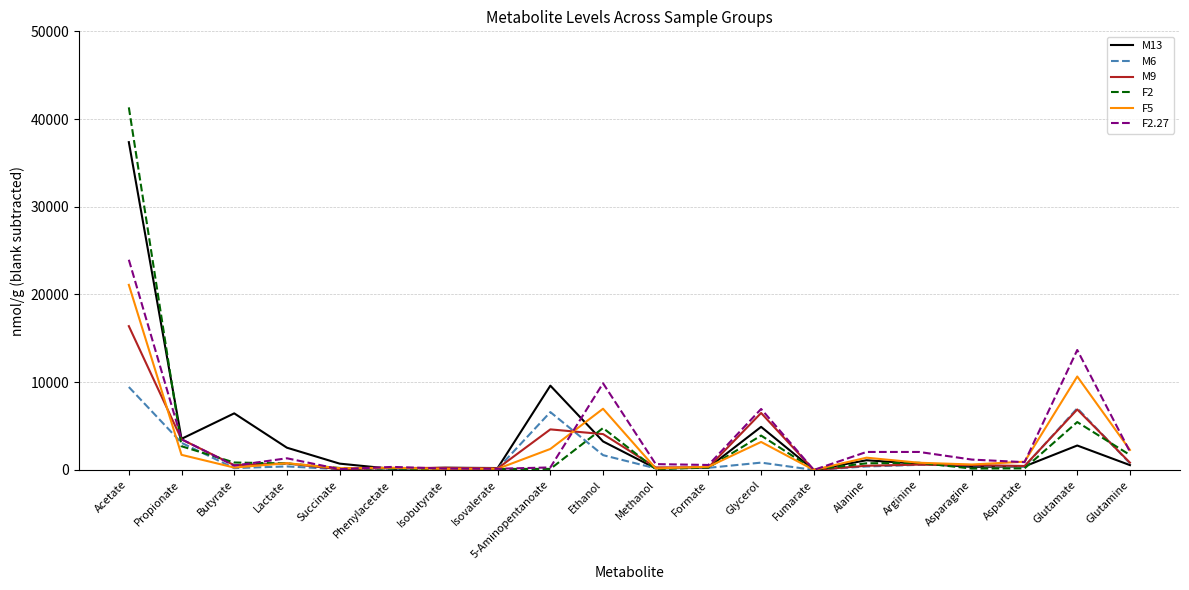

How many lines are shown in the chart?

6